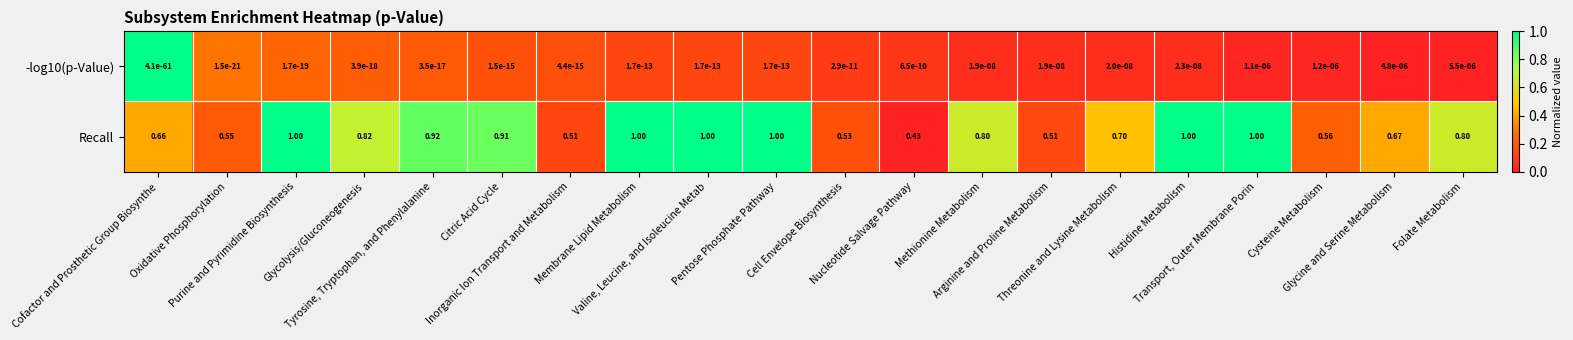

List the series in order of their overall mean, lowest first.

-log10(p-Value), Recall